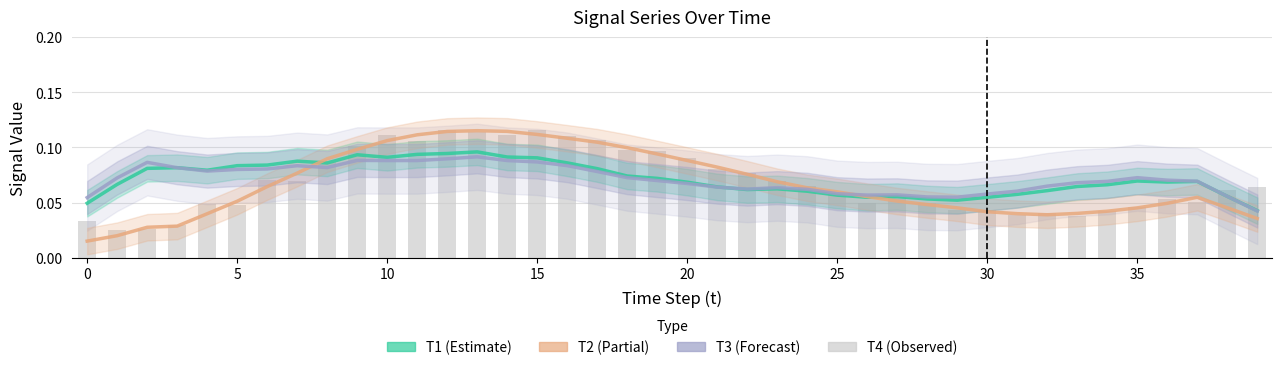

The value of T4 at 30 is 0.0. True or false?

True